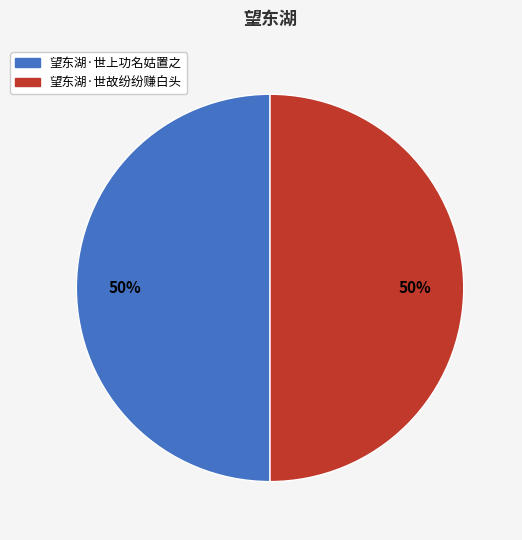

How many segments does this pie chart have?

2